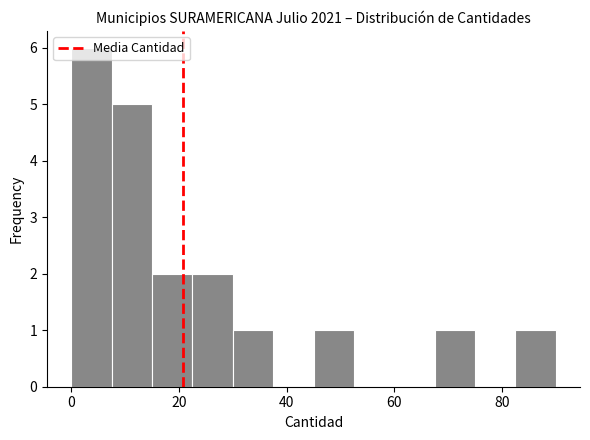

Around what value on the x-axis is the tallest bar? Give the approximate position of its centre, as read against the axis.

4